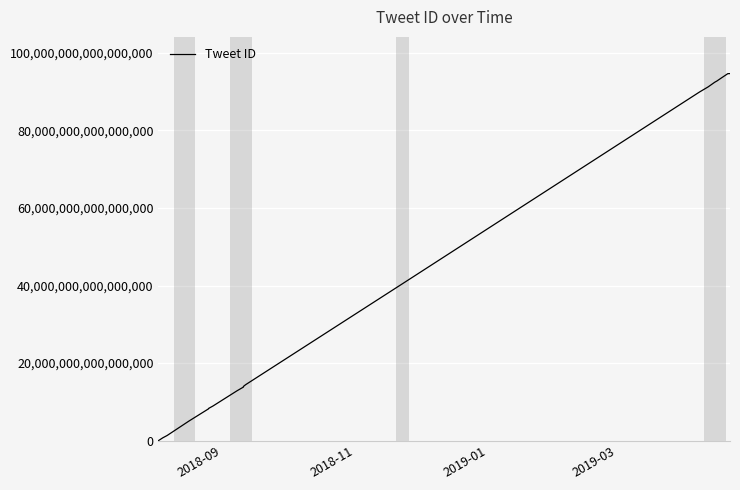

Which category has the lowest value across all series?

2018-09